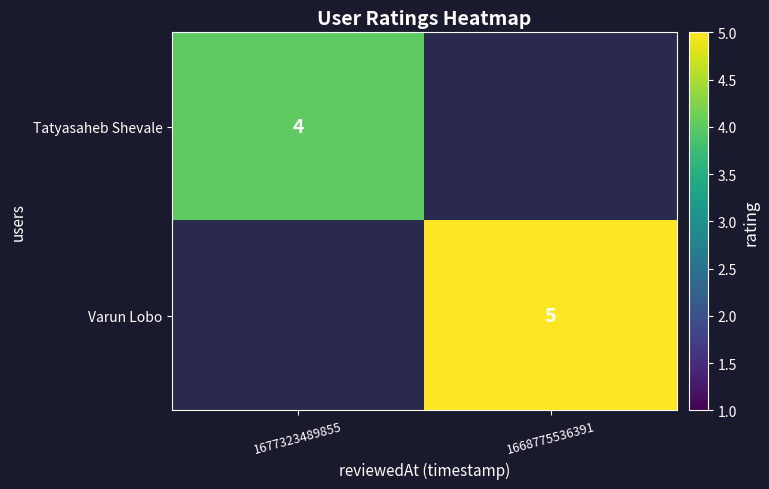

The Tatyasaheb Shevale series shows 4 at 1677323489855. True or false?

True